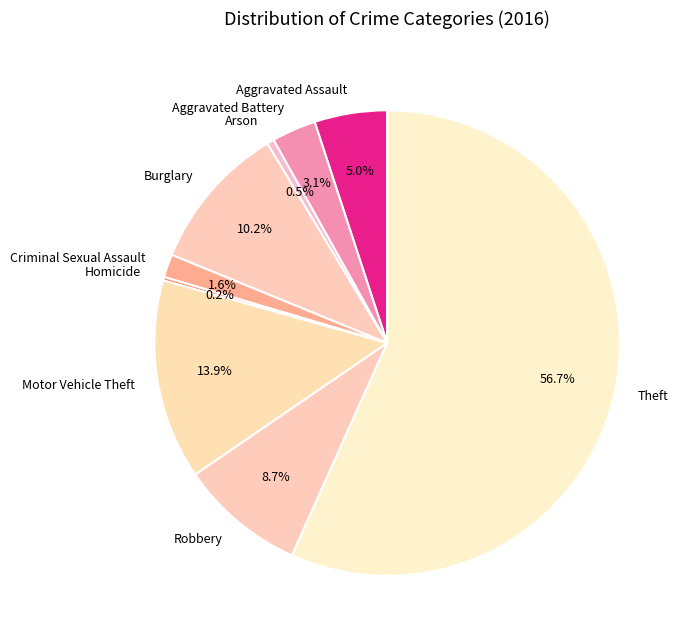

Which has a higher value, Criminal Sexual Assault or Theft?

Theft